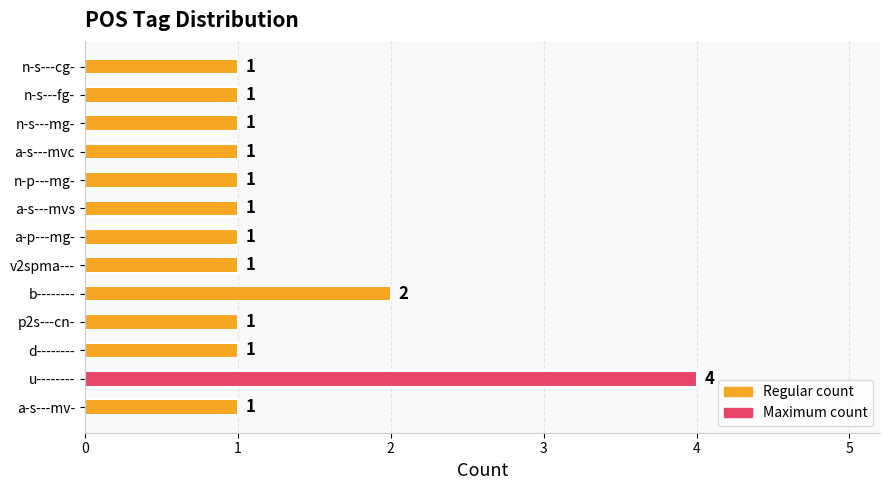

At which category does the chart reach its peak across all series?

u--------